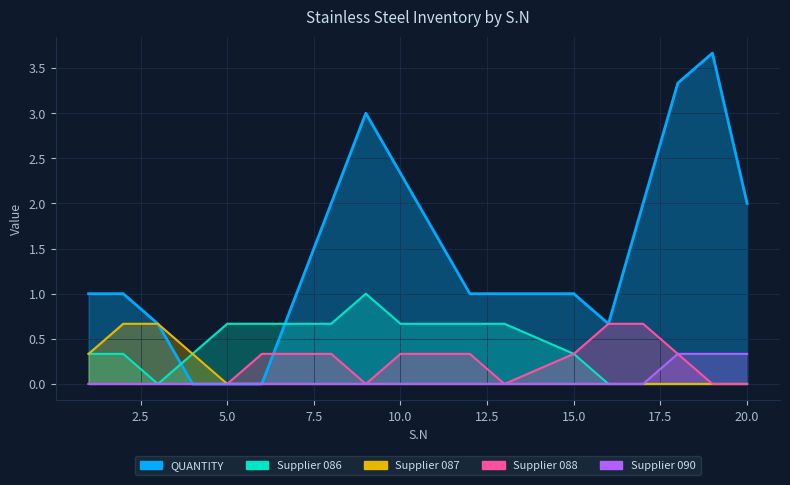

True or false: Supplier_087 and QUANTITY cross at least once.

True